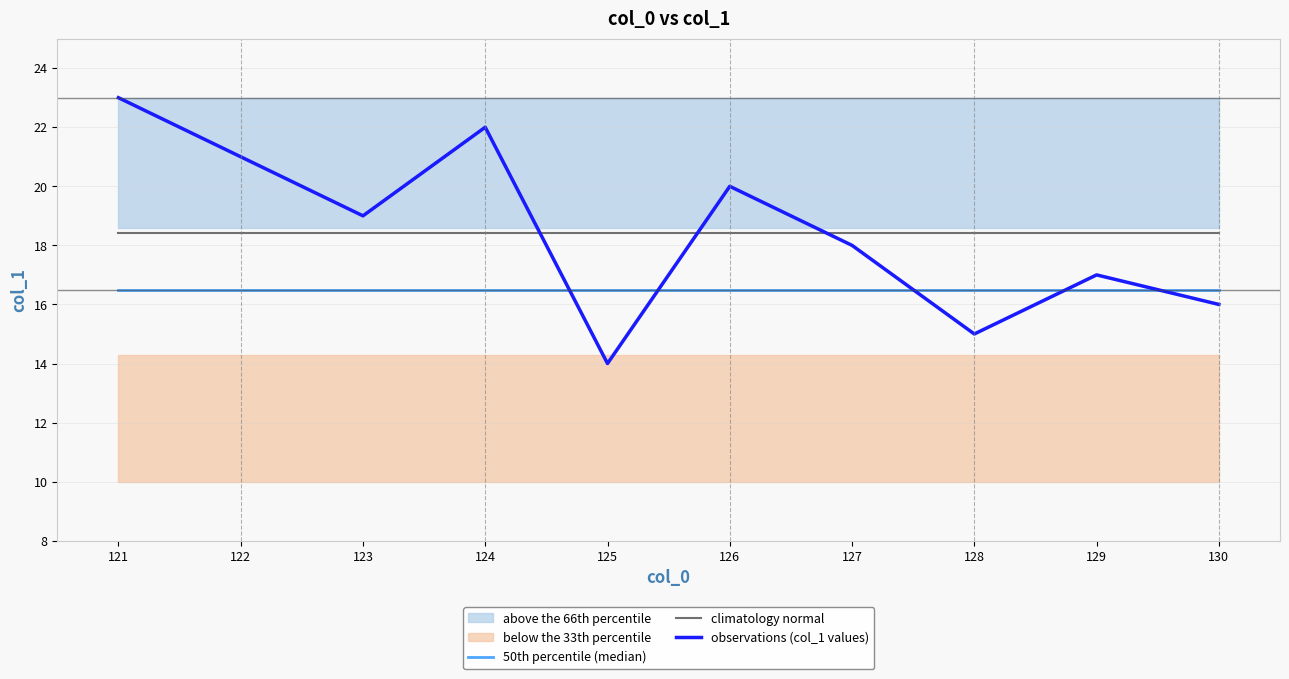

In observations (col_1 values), how many points are higher than both neighbors (excluding endpoints)?

3